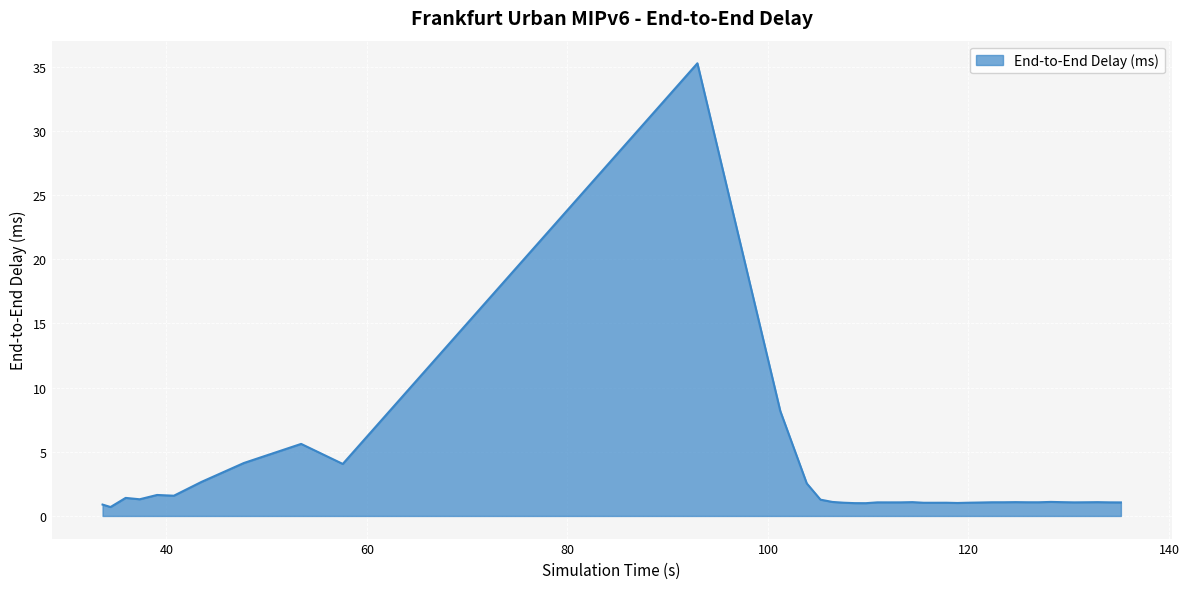

What is the difference between the maximum and minimum values?

34.6